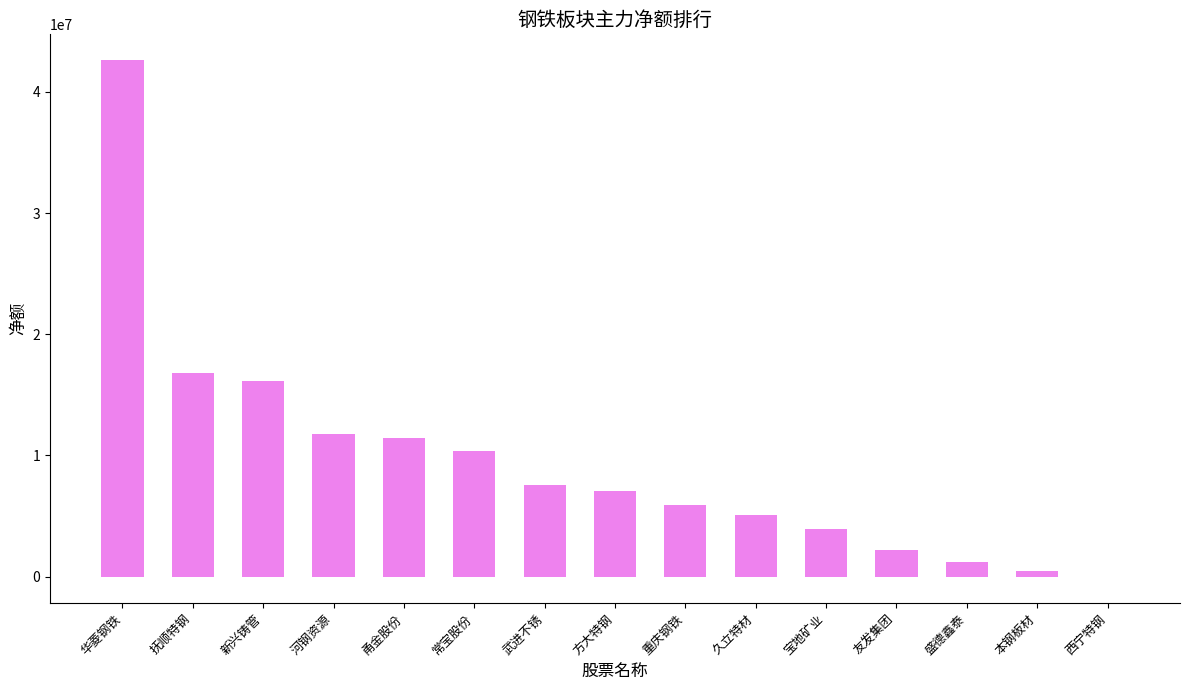

Does the chart contain stacked bars?

No